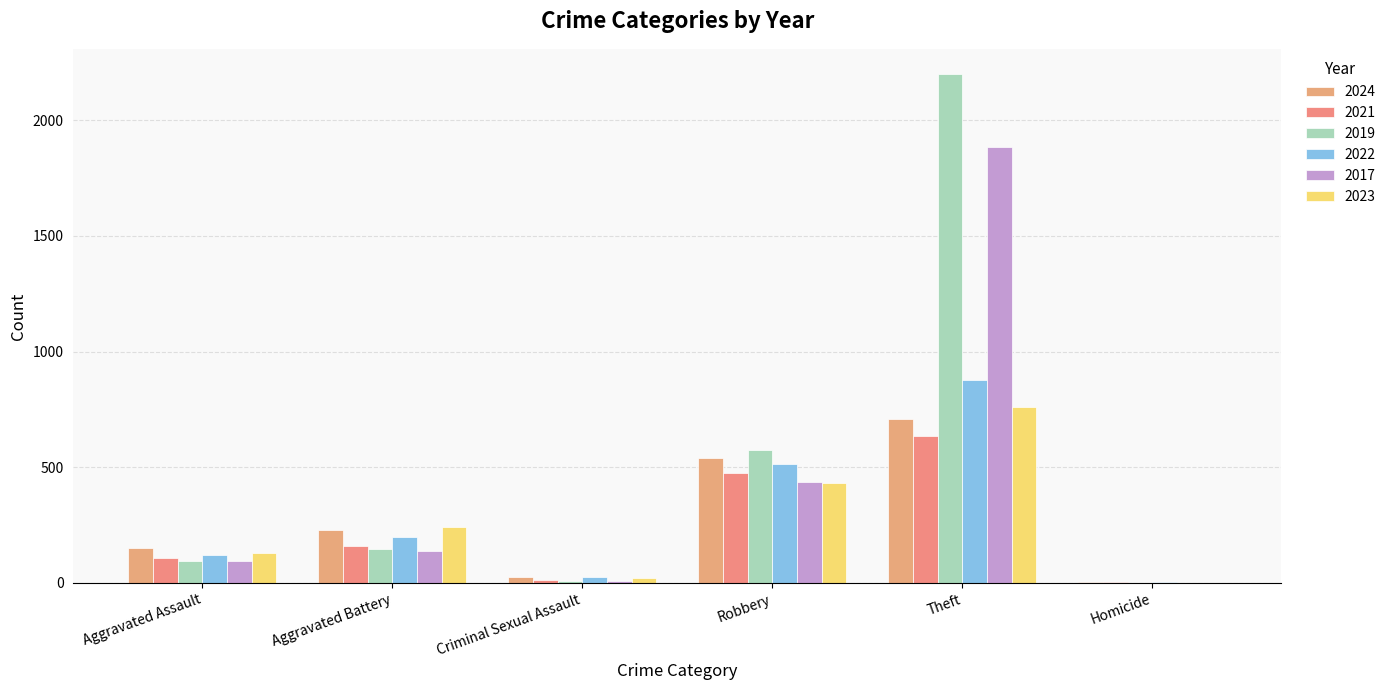

What is the difference between the 2024 values at Robbery and Theft?

170